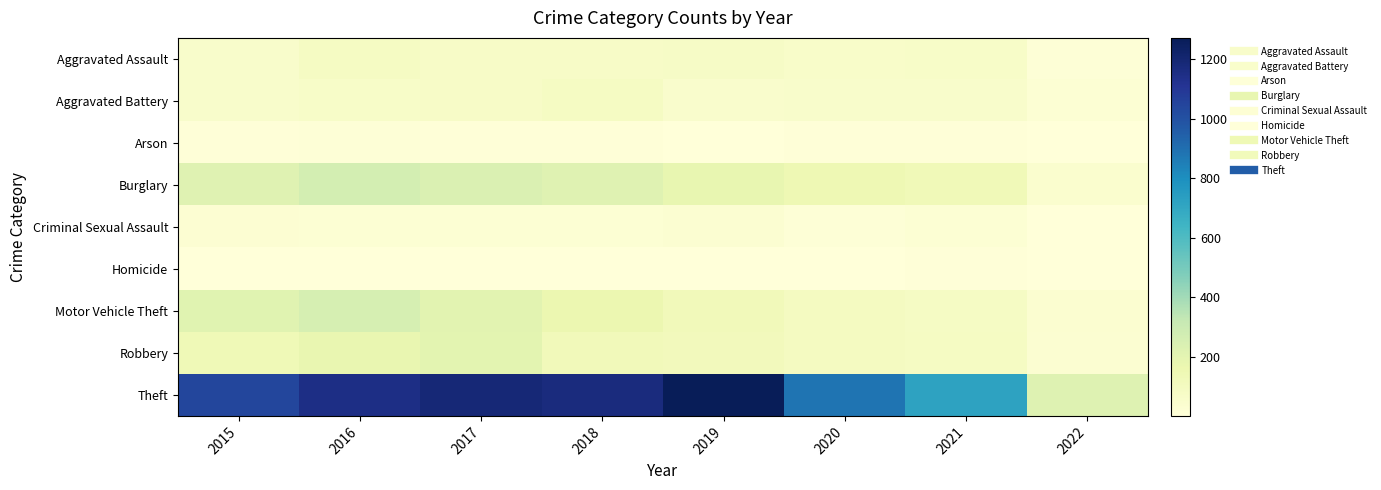

Reading left to right, list all the values displayed in this chart.

Aggravated Assault: 2015=56	2016=88	2017=72	2018=72	2019=80	2020=62	2021=66	2022=12
Aggravated Battery: 2015=60	2016=66	2017=71	2018=86	2019=53	2020=57	2021=60	2022=22
Arson: 2015=10	2016=12	2017=7	2018=7	2019=5	2020=7	2021=6	2022=1
Burglary: 2015=216	2016=266	2017=237	2018=218	2019=182	2020=148	2021=133	2022=41
Criminal Sexual Assault: 2015=29	2016=25	2017=22	2018=24	2019=31	2020=15	2021=25	2022=4
Homicide: 2015=5	2016=4	2017=4	2018=4	2019=4	2020=5	2021=6	2022=2
Motor Vehicle Theft: 2015=212	2016=259	2017=208	2018=163	2019=123	2020=99	2021=82	2022=40
Robbery: 2015=139	2016=178	2017=202	2018=121	2019=116	2020=97	2021=88	2022=32
Theft: 2015=1041	2016=1151	2017=1188	2018=1170	2019=1272	2020=884	2021=716	2022=221